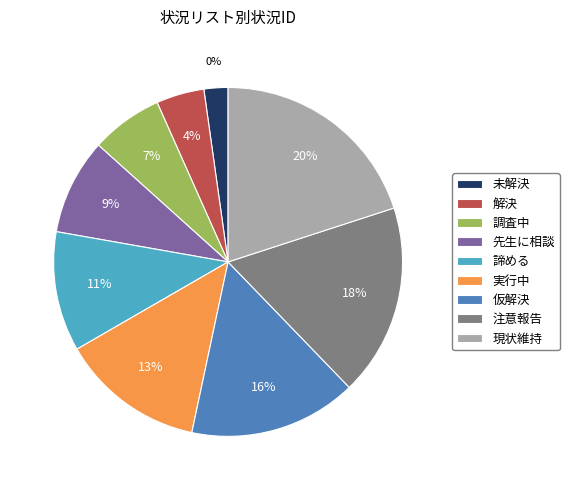

Is there any slice that represents more than half of the pie?

No